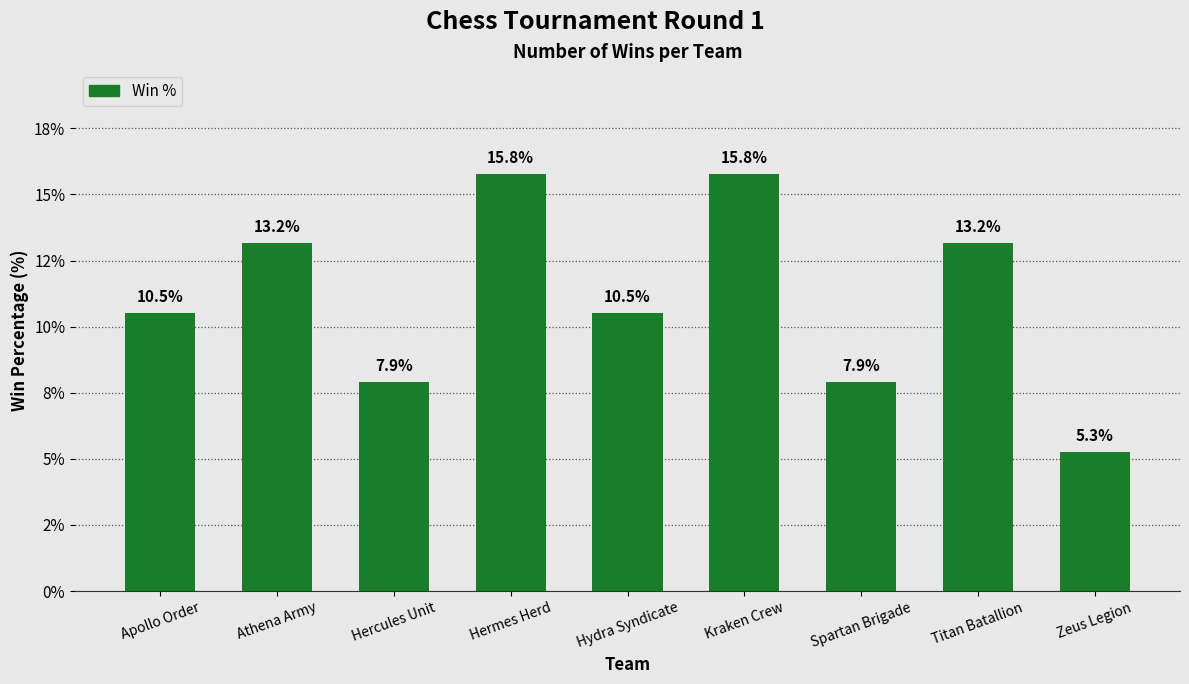

Reading left to right, list all the values displayed in this chart.

Apollo Order=10.5	Athena Army=13.2	Hercules Unit=7.9	Hermes Herd=15.8	Hydra Syndicate=10.5	Kraken Crew=15.8	Spartan Brigade=7.9	Titan Batallion=13.2	Zeus Legion=5.3